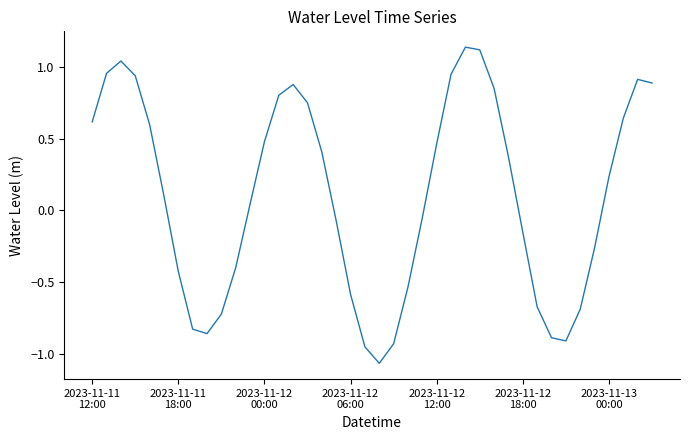

What is the difference between the maximum and minimum values?

2.2